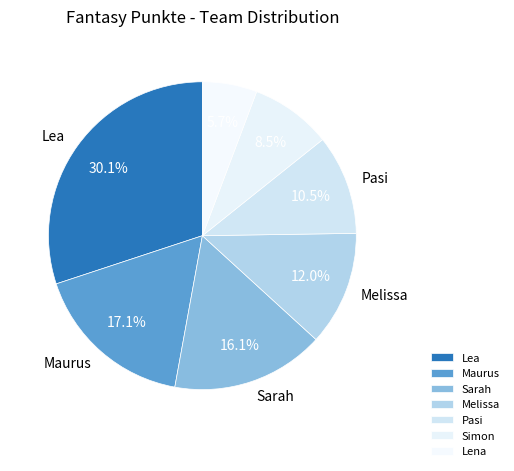

Which slice is the largest?

Lea